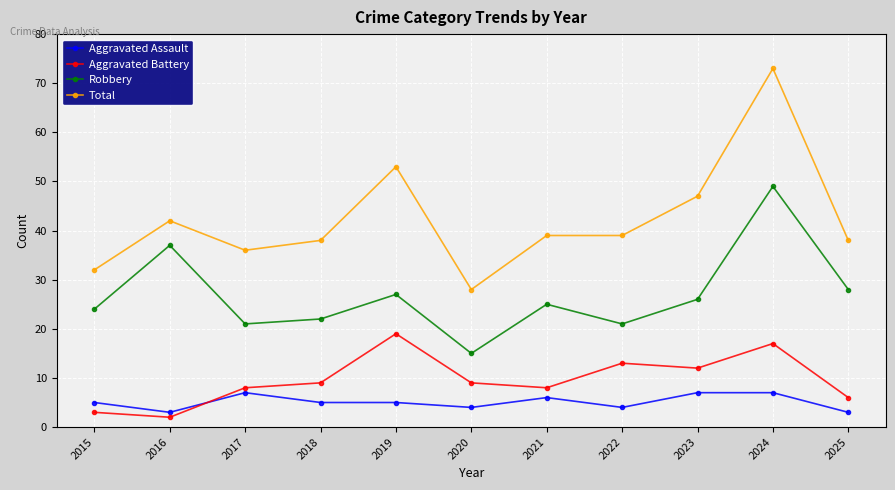

How many lines are shown in the chart?

4